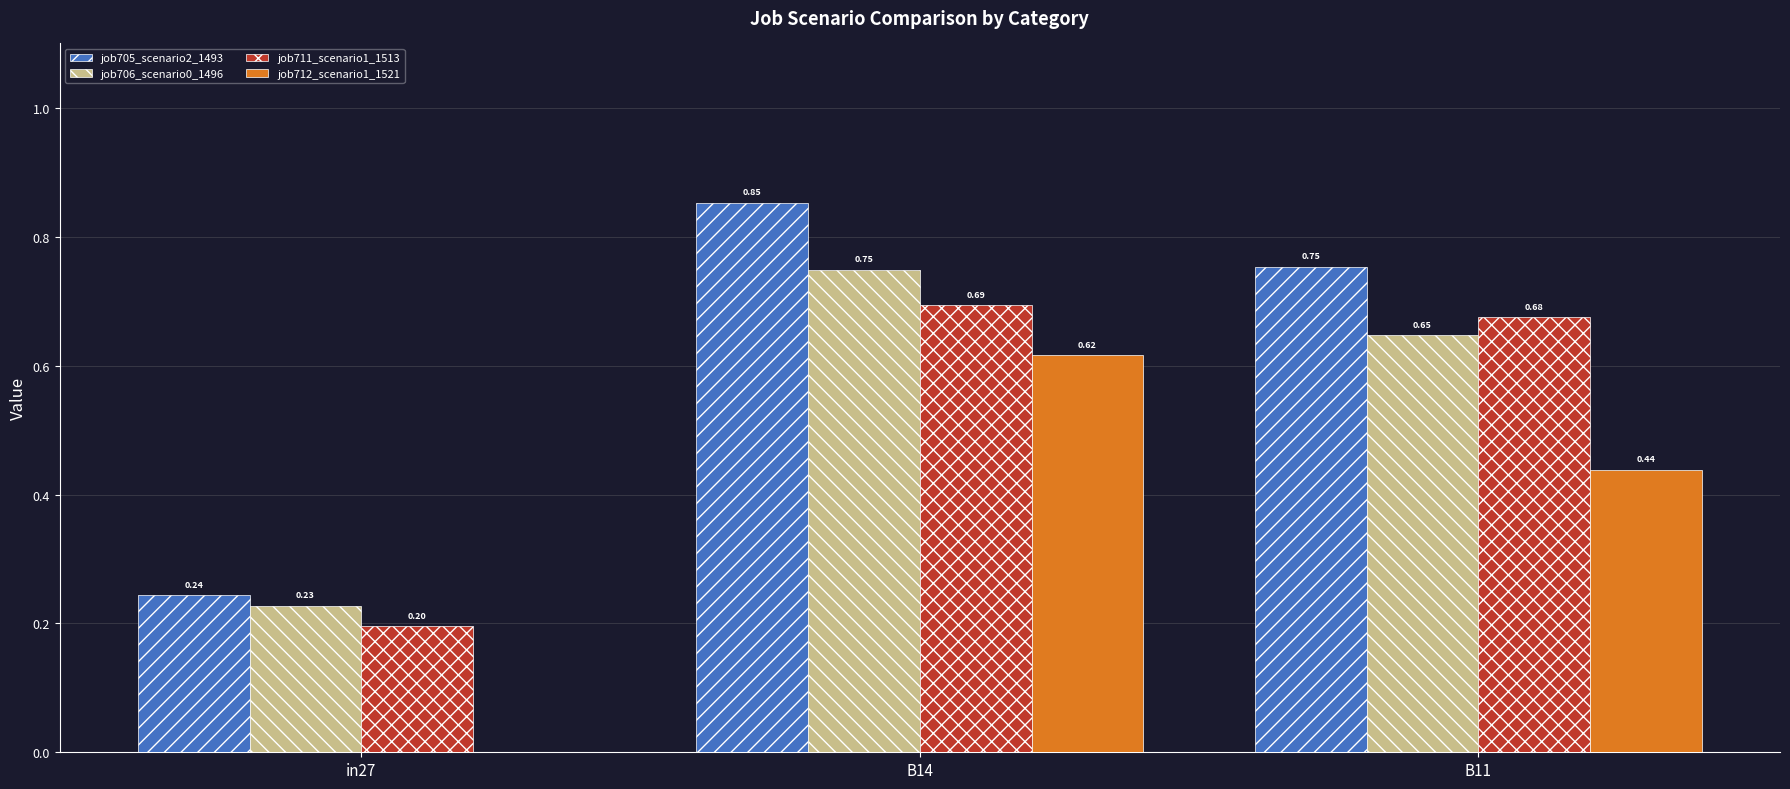

What is the sum of the job712_scenario1_1521 values at B14 and B11?

1.1